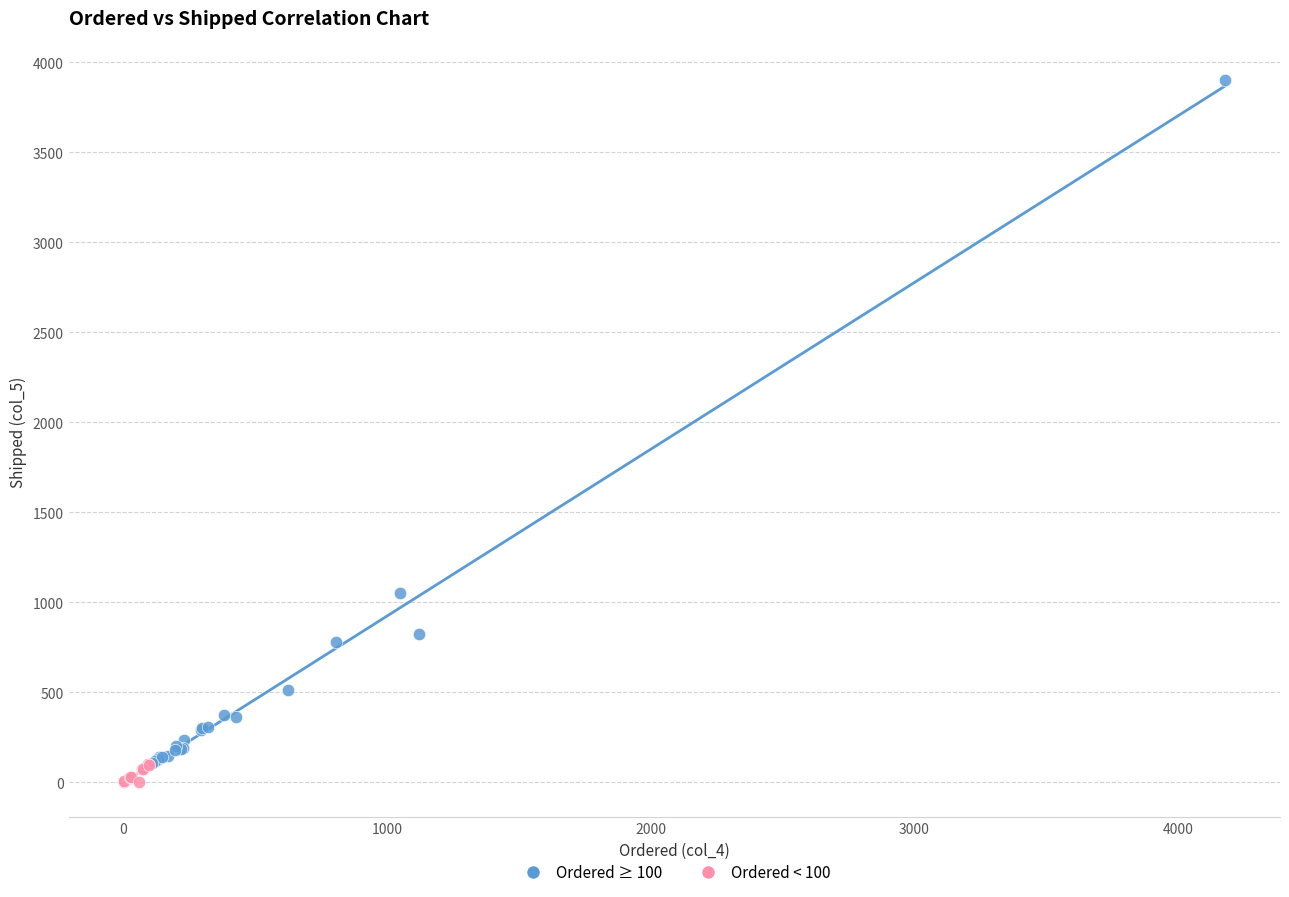

Which series reaches the maximum Y coordinate?

Ordered ≥ 100